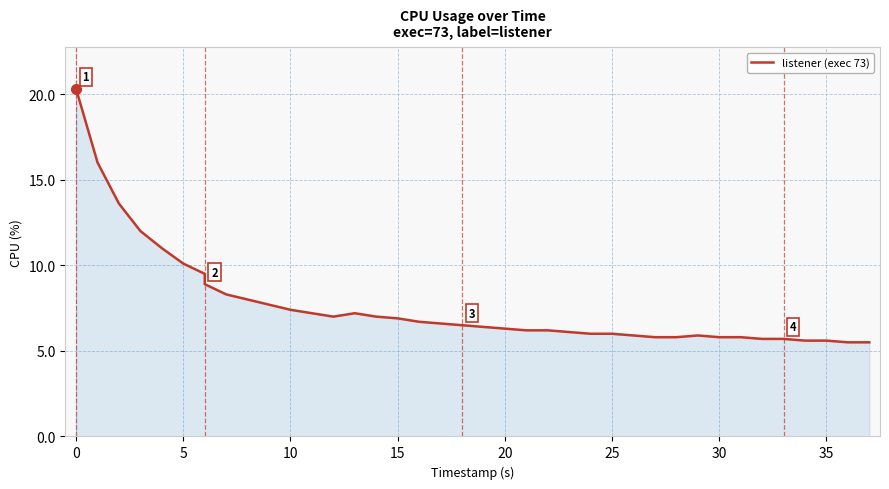

What is the sum of all values?

305.9